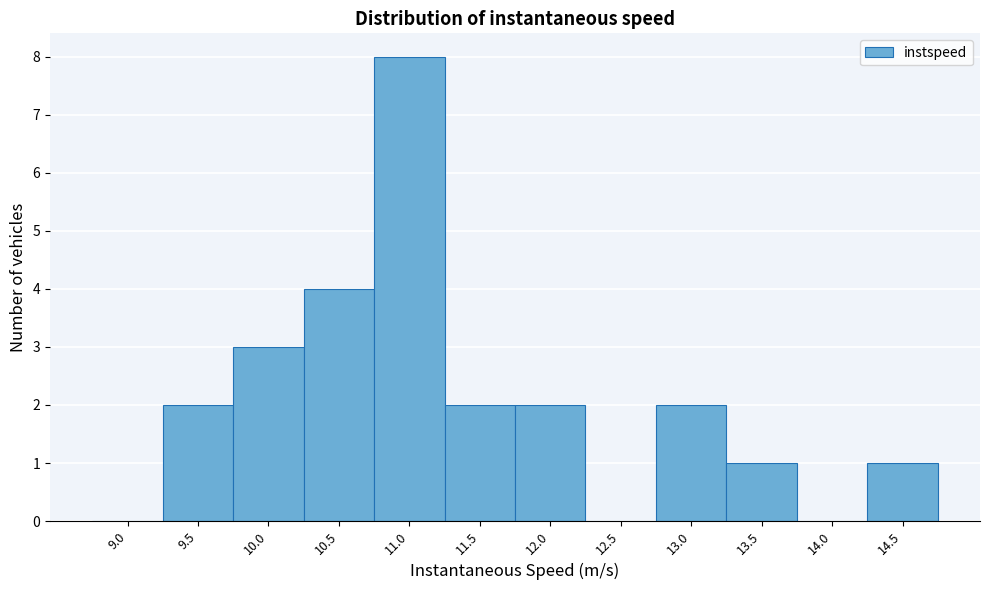

Reading right to left, list all the values displayed in this chart.

14.5=1	14.0=0	13.5=1	13.0=2	12.5=0	12.0=2	11.5=2	11.0=8	10.5=4	10.0=3	9.5=2	9.0=0